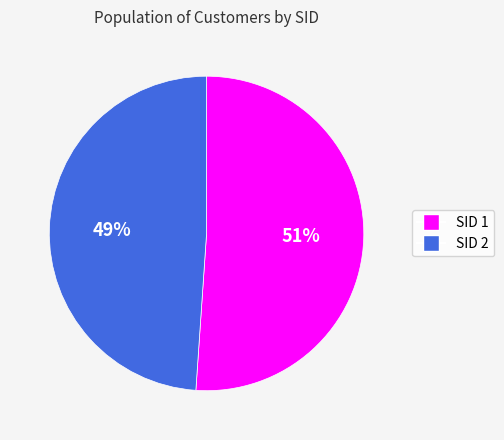

Does any single category account for the majority?

Yes